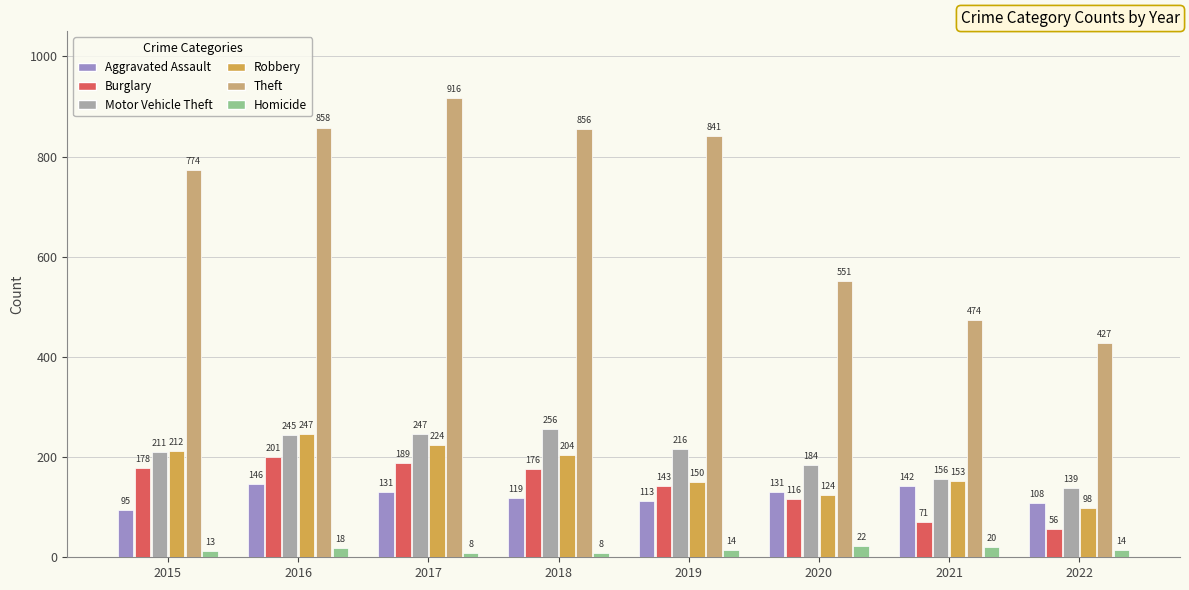

Which series has the largest range (max minus min)?

Theft